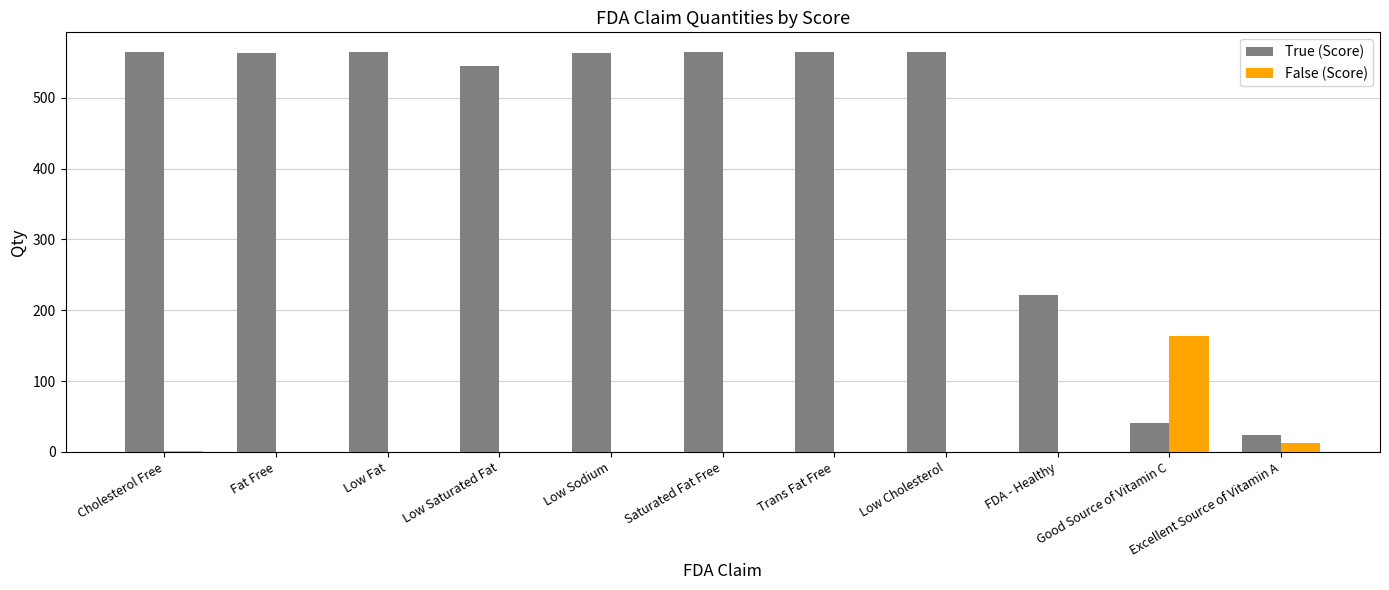

Where is False (Score) nearest to the value 82?

Excellent Source of Vitamin A